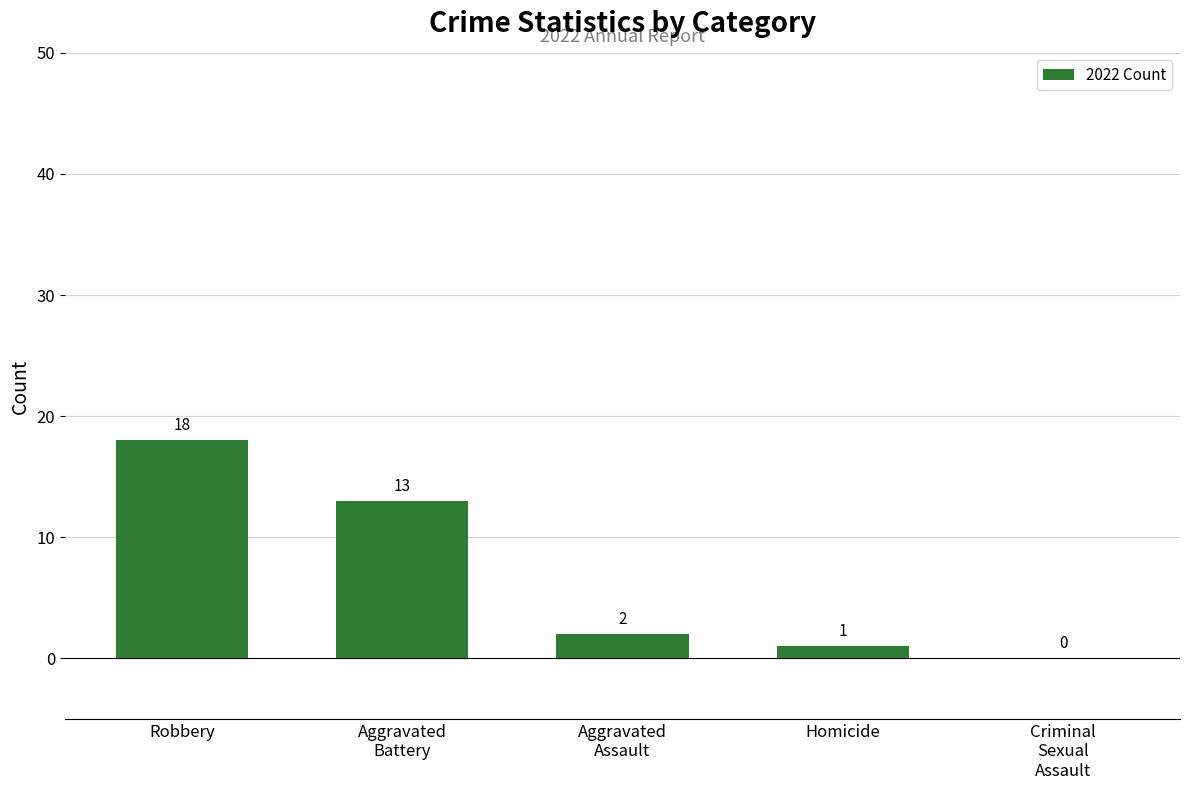

Which category has the highest value across all series?

Robbery